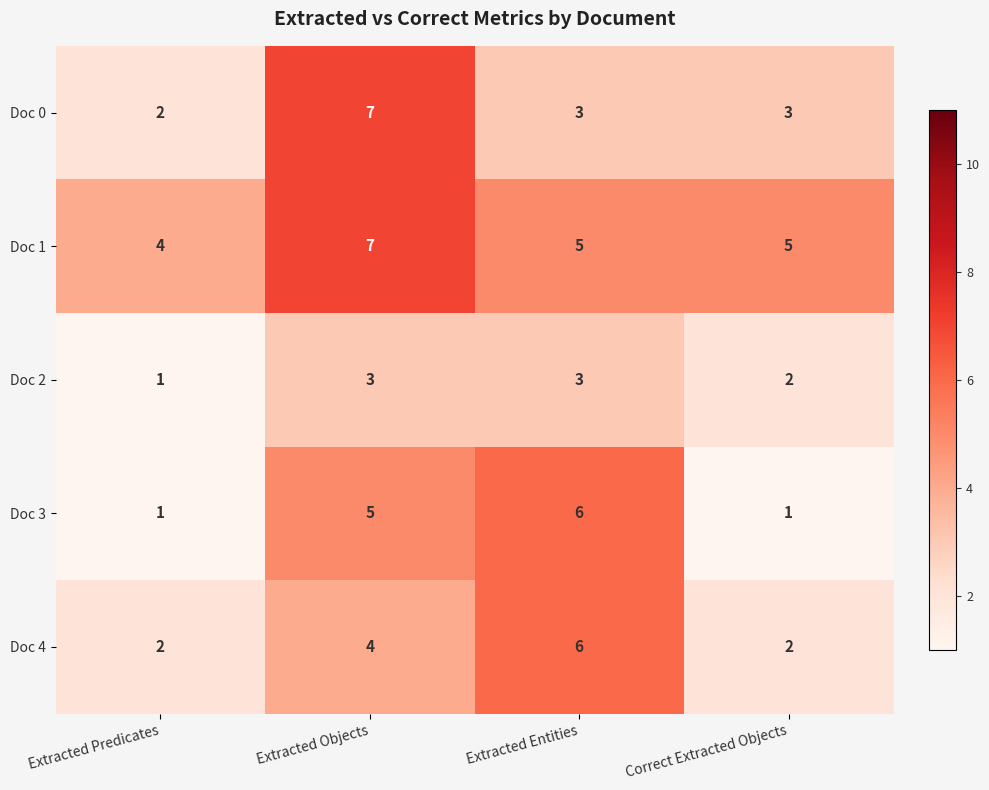

What is the greatest value displayed?

7